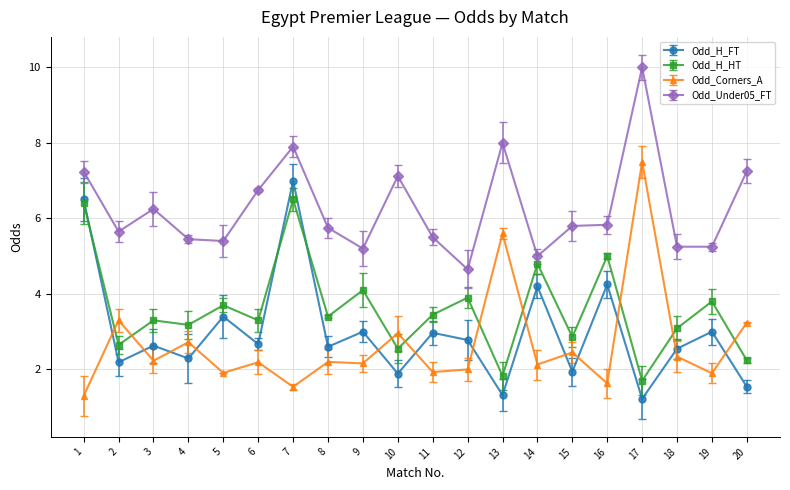

How many times do Odd_H_HT and Odd_Corners_A cross each other?

9